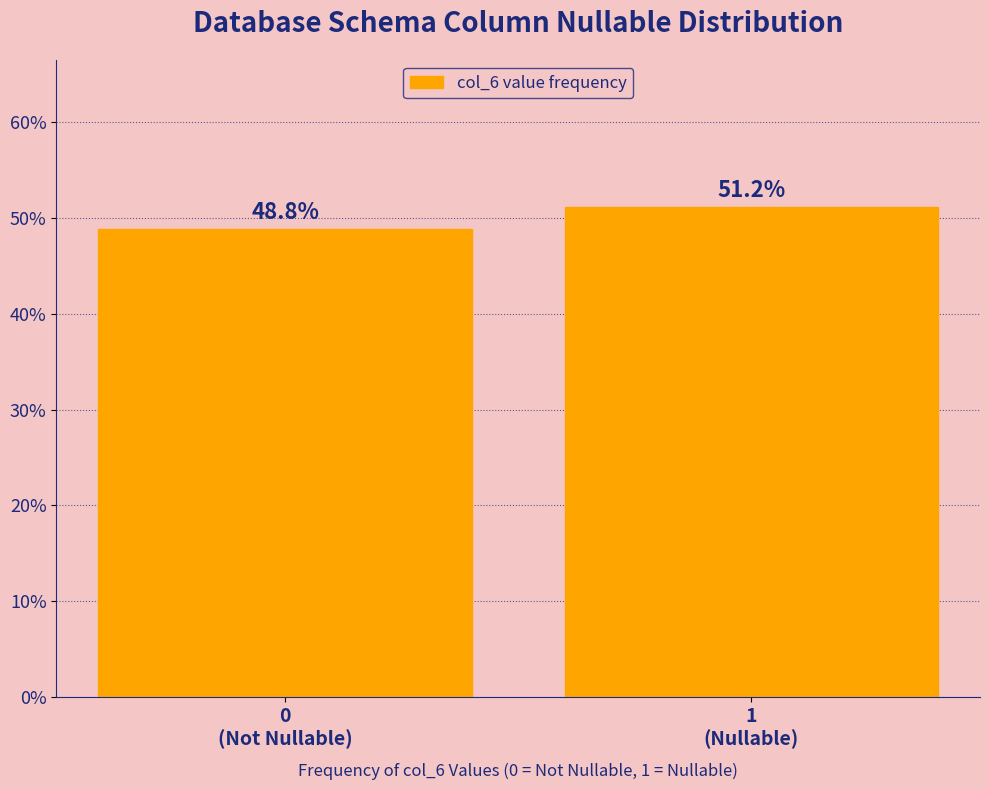

Reading left to right, extract all data points from this chart.

48.8	51.2